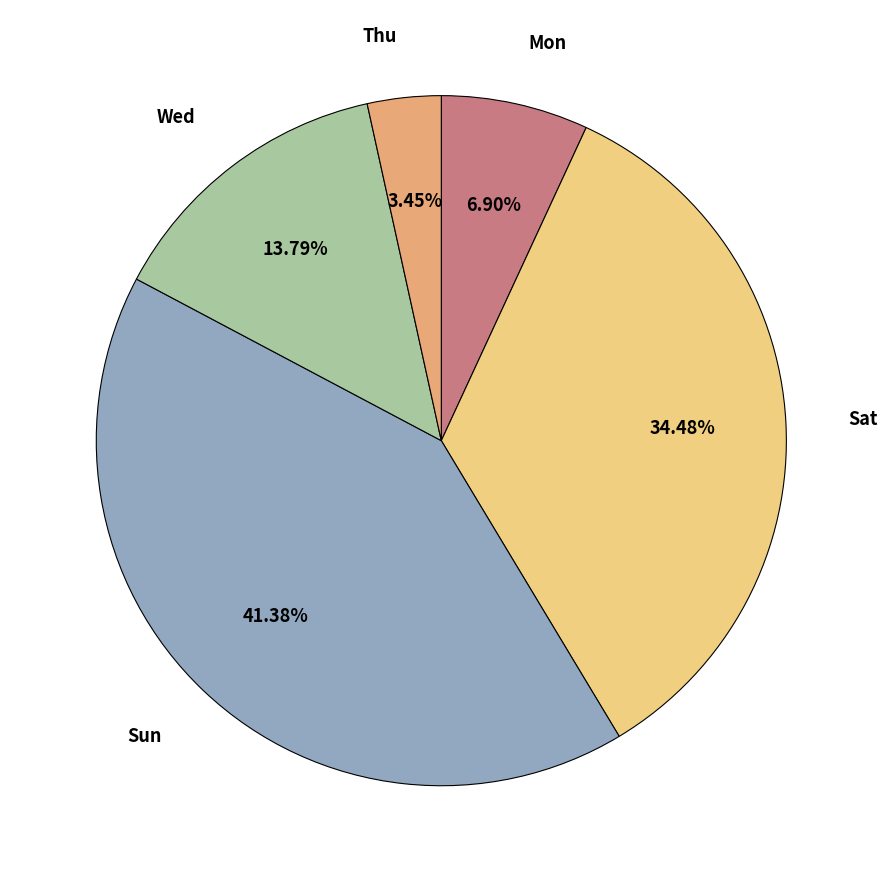

To the nearest percent, what is the average slice percentage?

20%